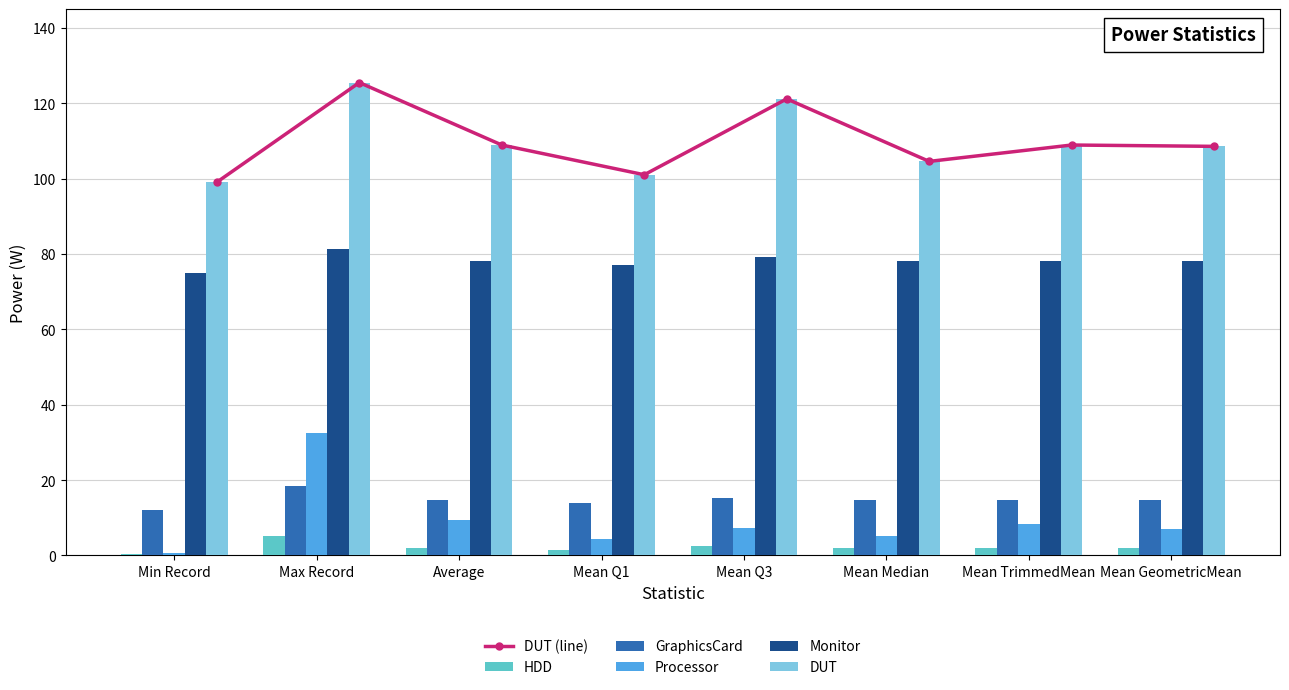

Does the chart contain stacked bars?

No